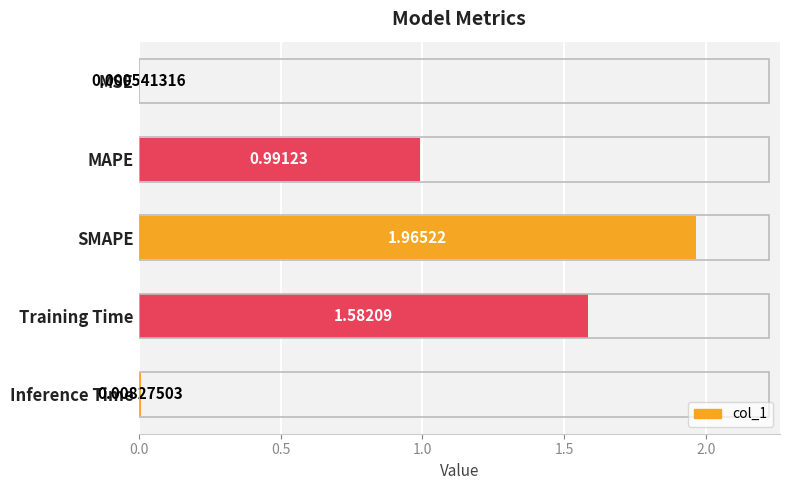

Which category has the highest value across all series?

SMAPE